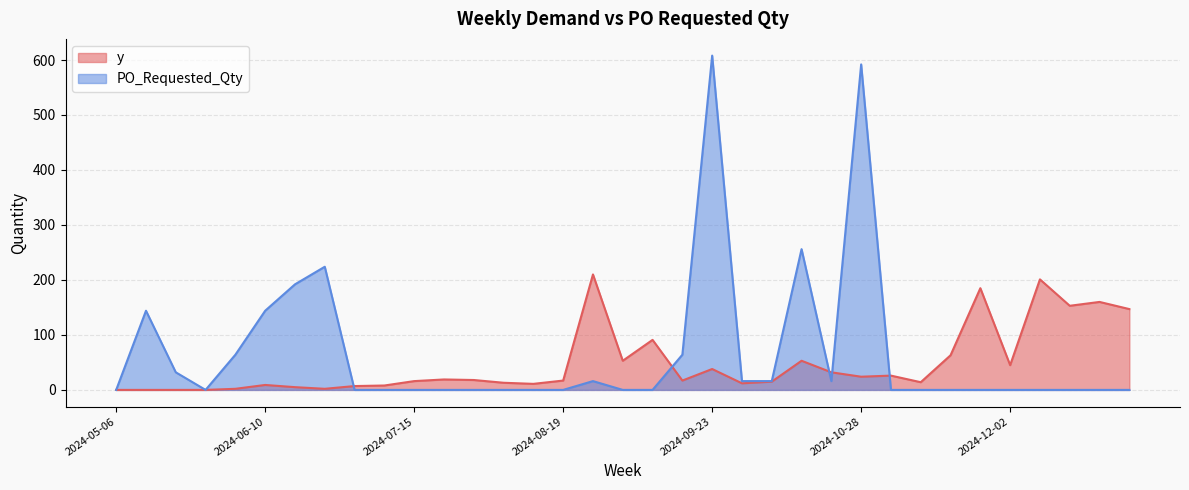

What is the total value across all series at 2024-07-15?

16